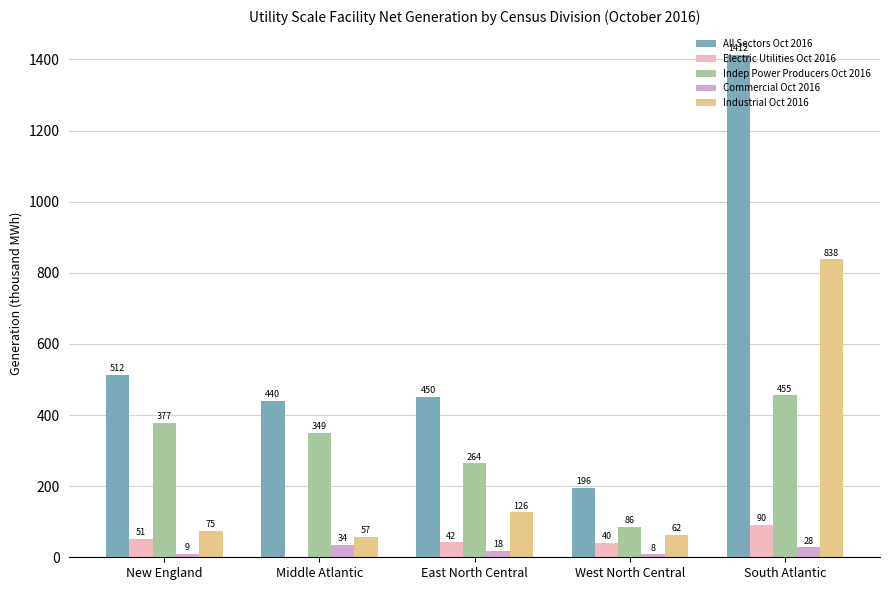

How many series are shown in this chart?

5